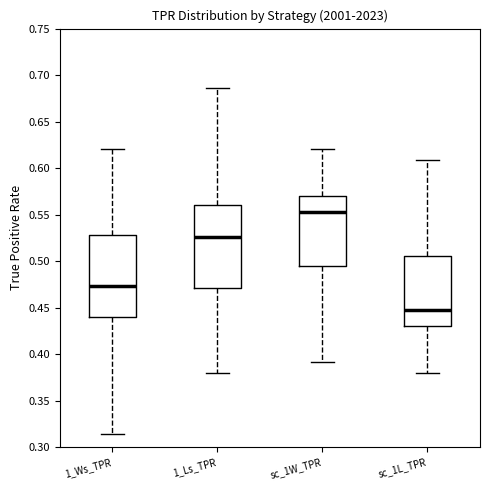

Where does the median line of the box for 1_Ws_TPR sit on the y-axis? The values are not printed on the chart, so give them approximately, as read against the axis.

0.475